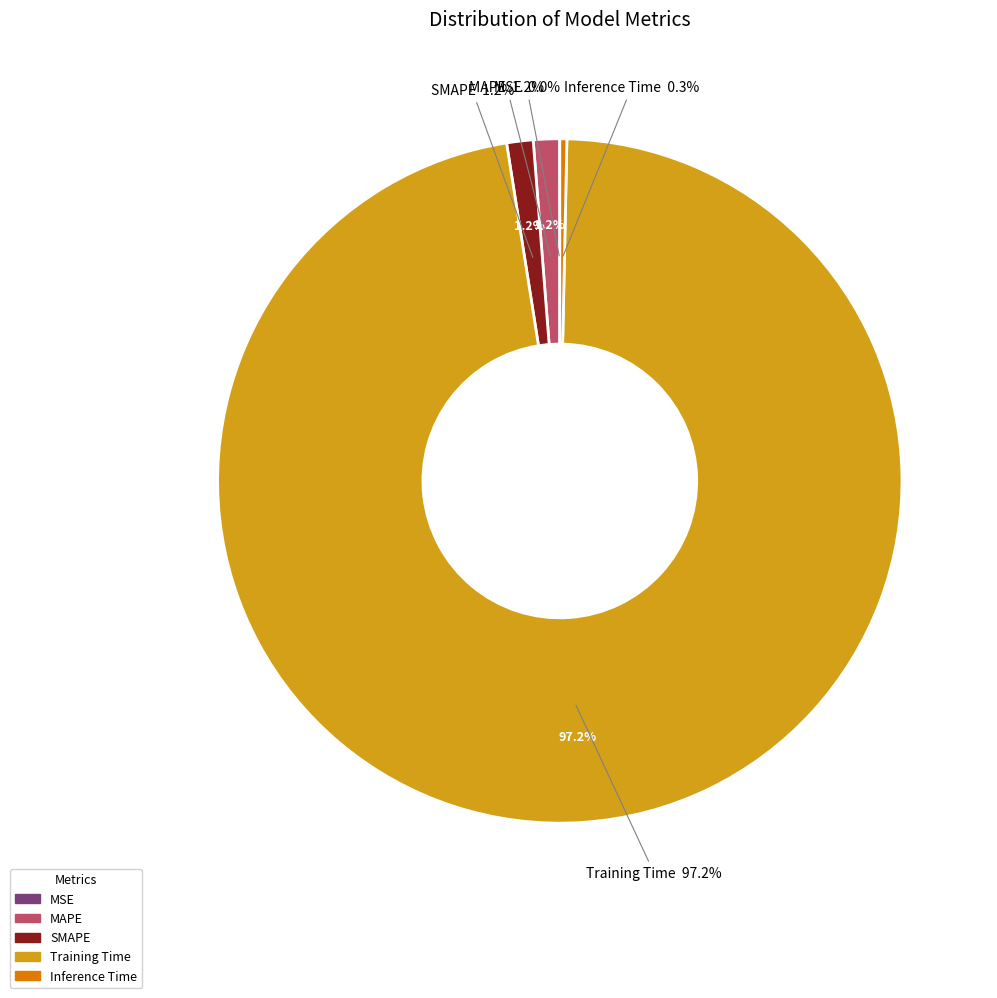

To the nearest percent, what portion does SMAPE represent?

1%